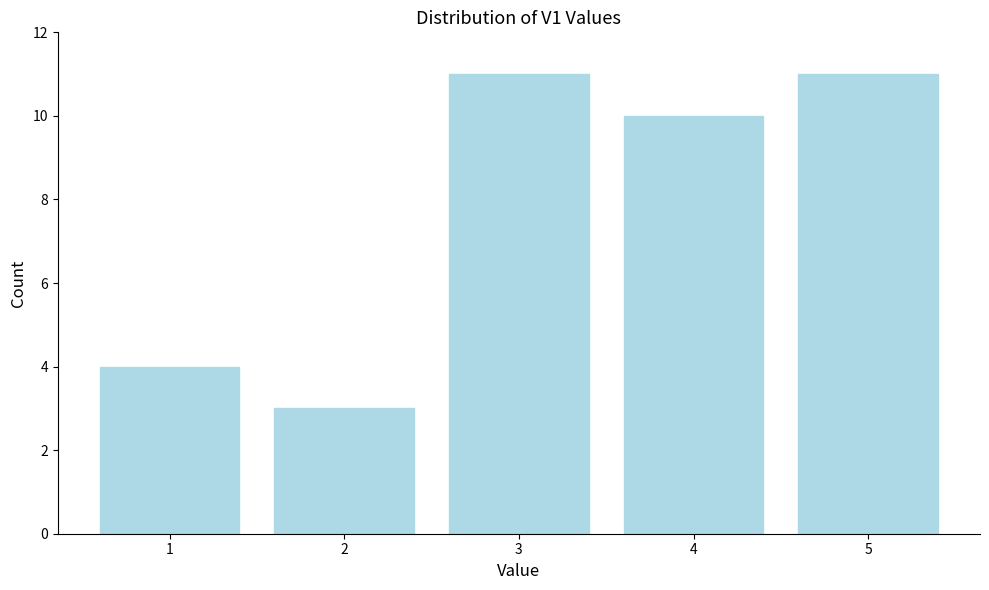

Reading left to right, what are all the values shown in this chart?

4	3	11	10	11